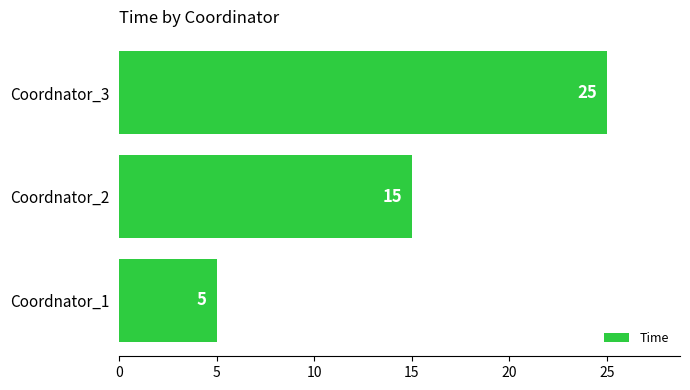

List the labels in order of value, smallest first.

Coordnator_1, Coordnator_2, Coordnator_3